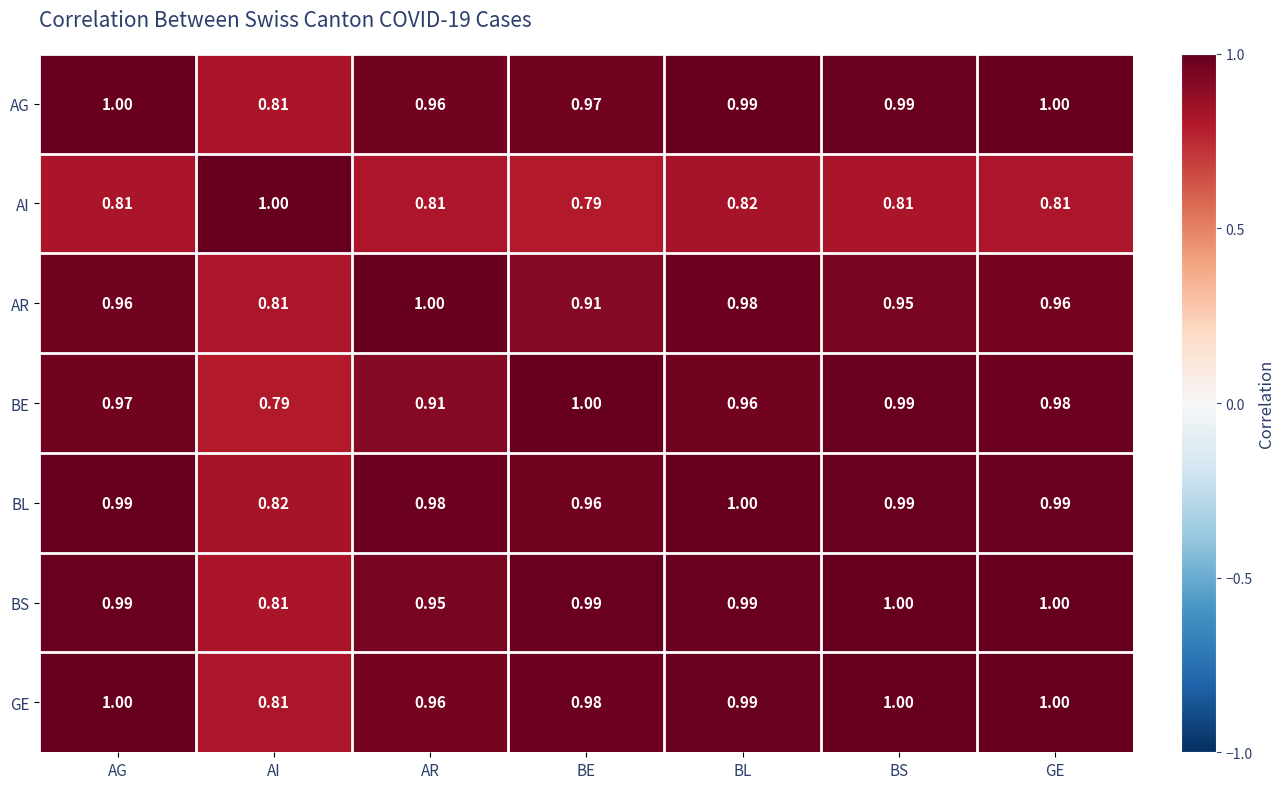

Rank the categories by BE value from lowest to highest.

AI, AR, BL, AG, GE, BS, BE